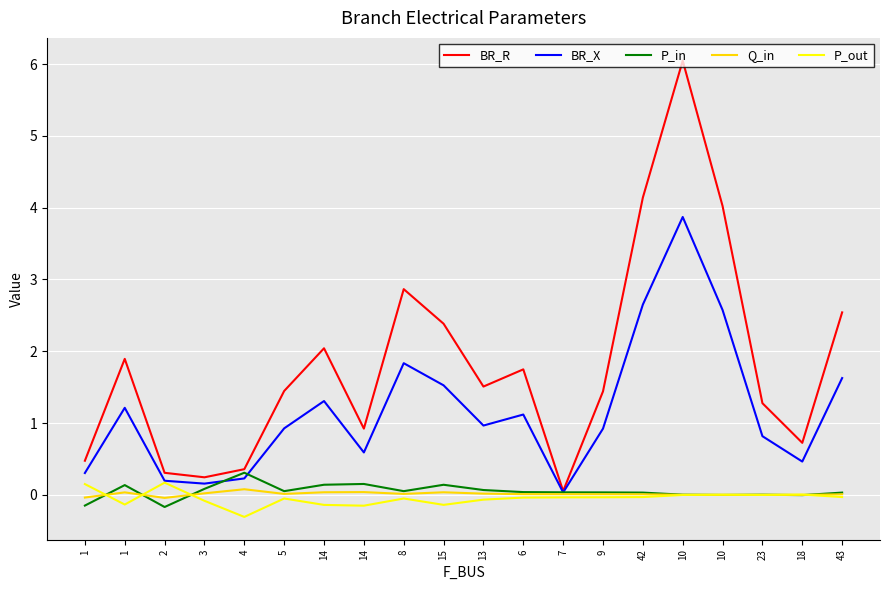

At which category is the sum across all series the highest?

10